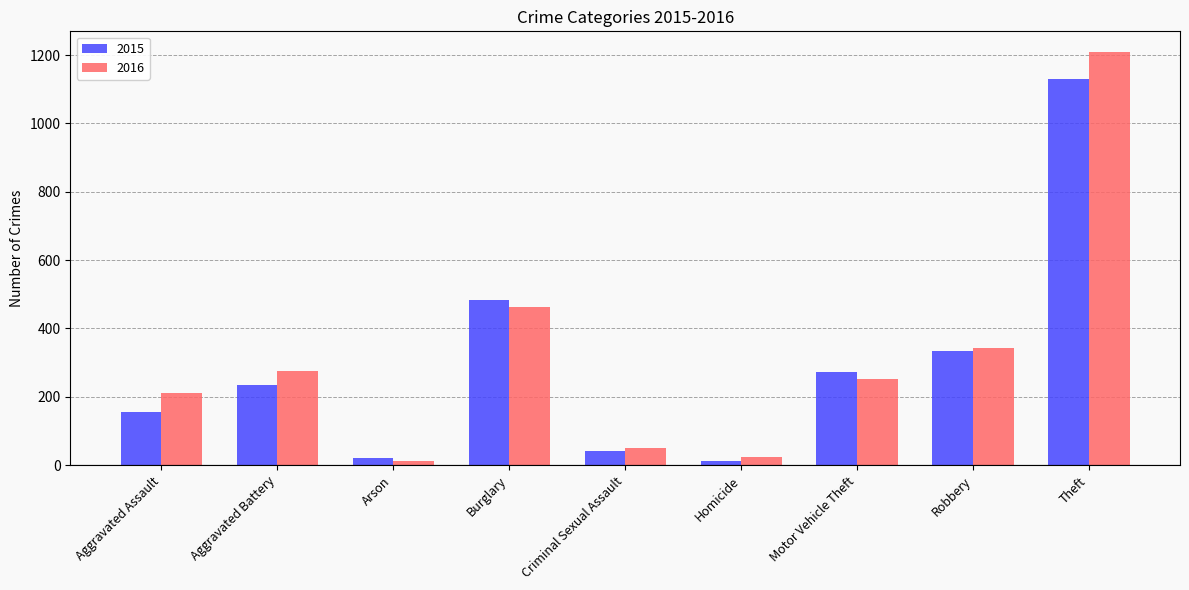

What is the label of the 2nd bar from the left?

Aggravated Battery